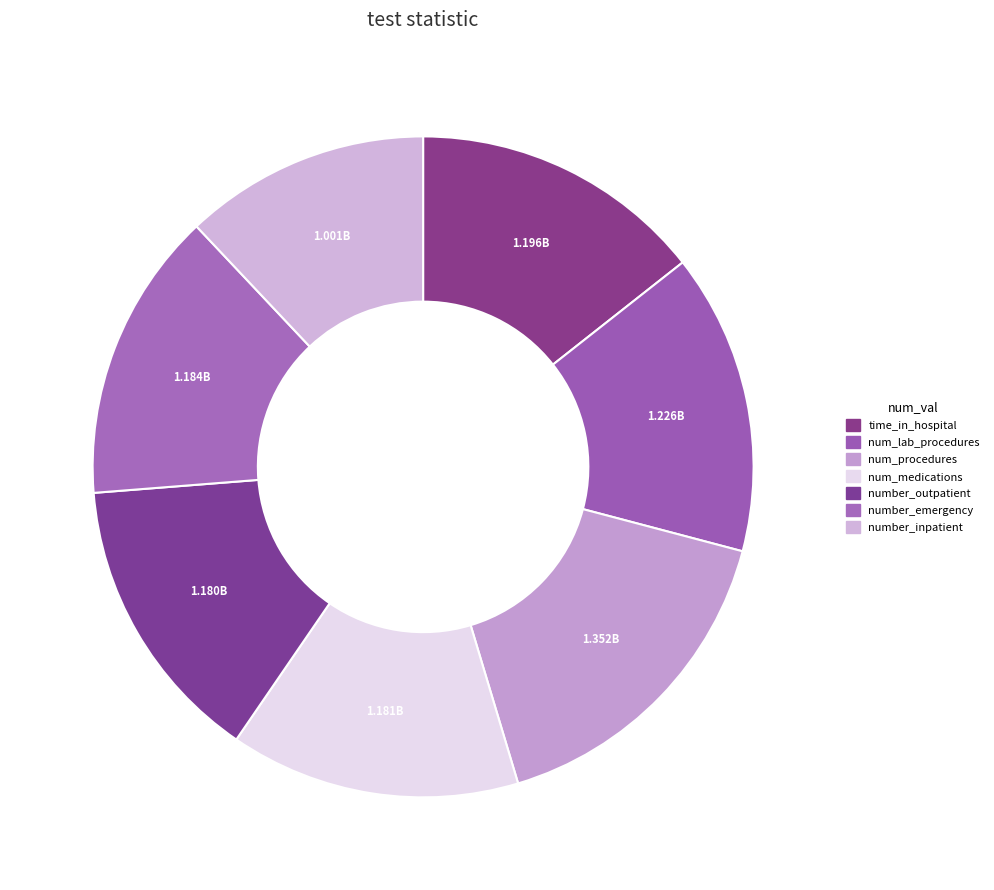

To the nearest percent, what is the average slice percentage?

14%